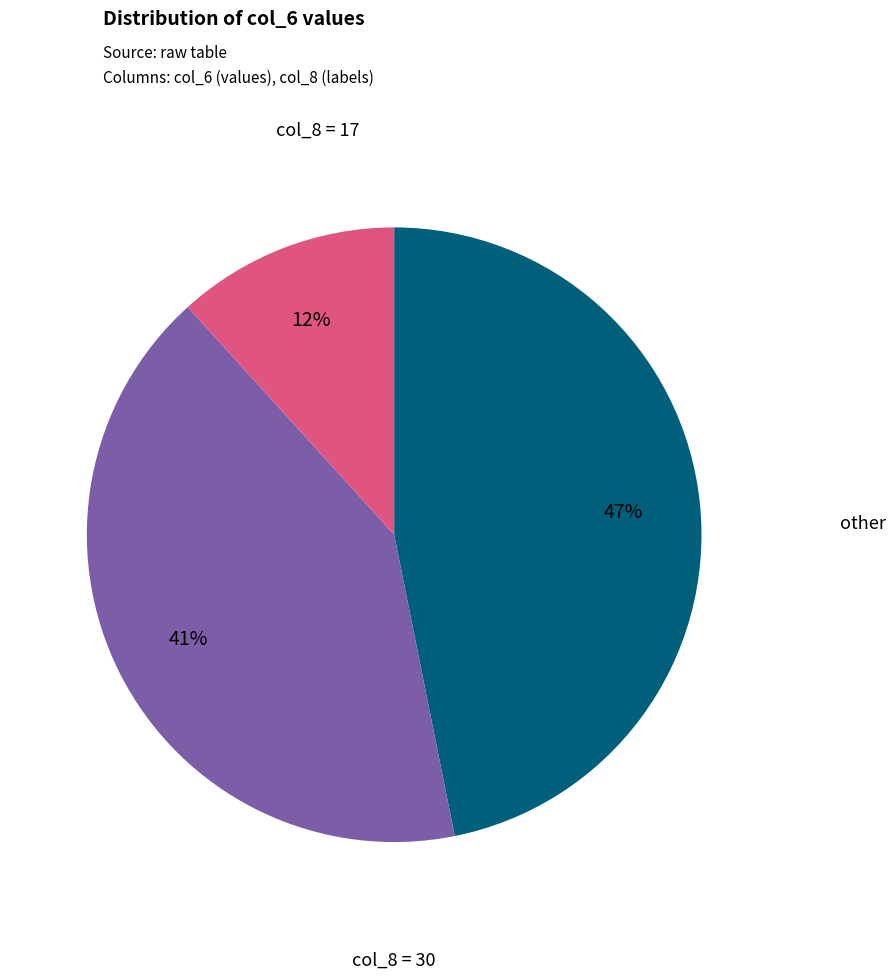

Count the number of slices in the pie.

3